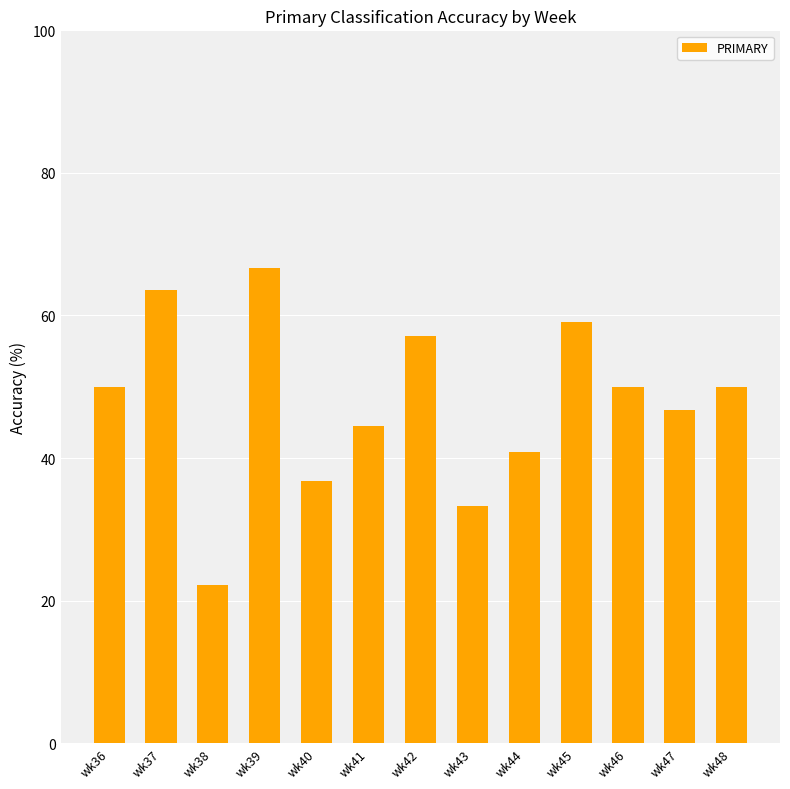

Reading left to right, what are all the values shown in this chart?

50.0	63.6	22.2	66.7	36.8	44.4	57.1	33.3	40.9	59.1	50.0	46.7	50.0